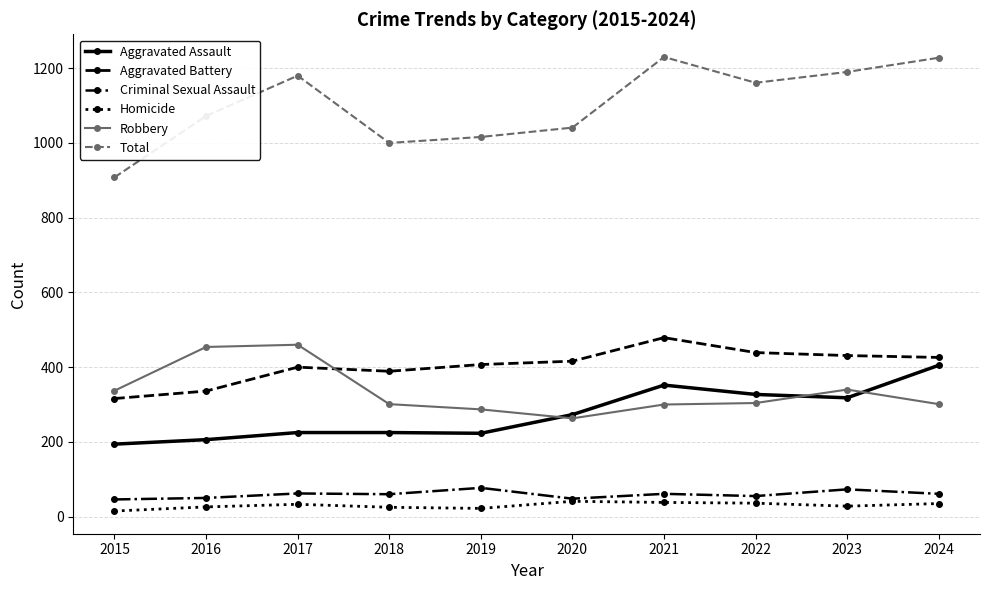

What is the total value across all series at 2017?

2360